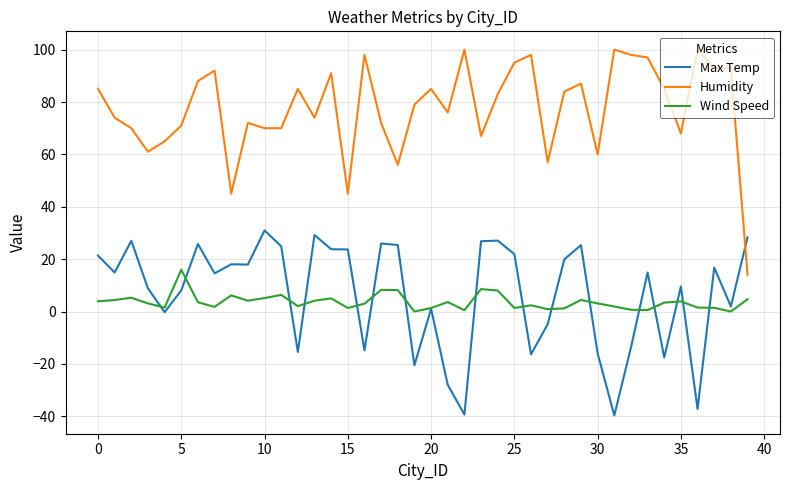

Which series ends up on top after the final intersection of Max Temp and Humidity?

Max Temp